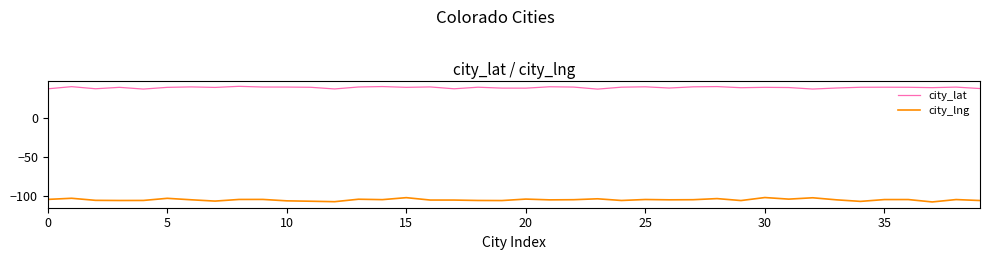

True or false: city_lng and city_lat intersect in this chart.

False